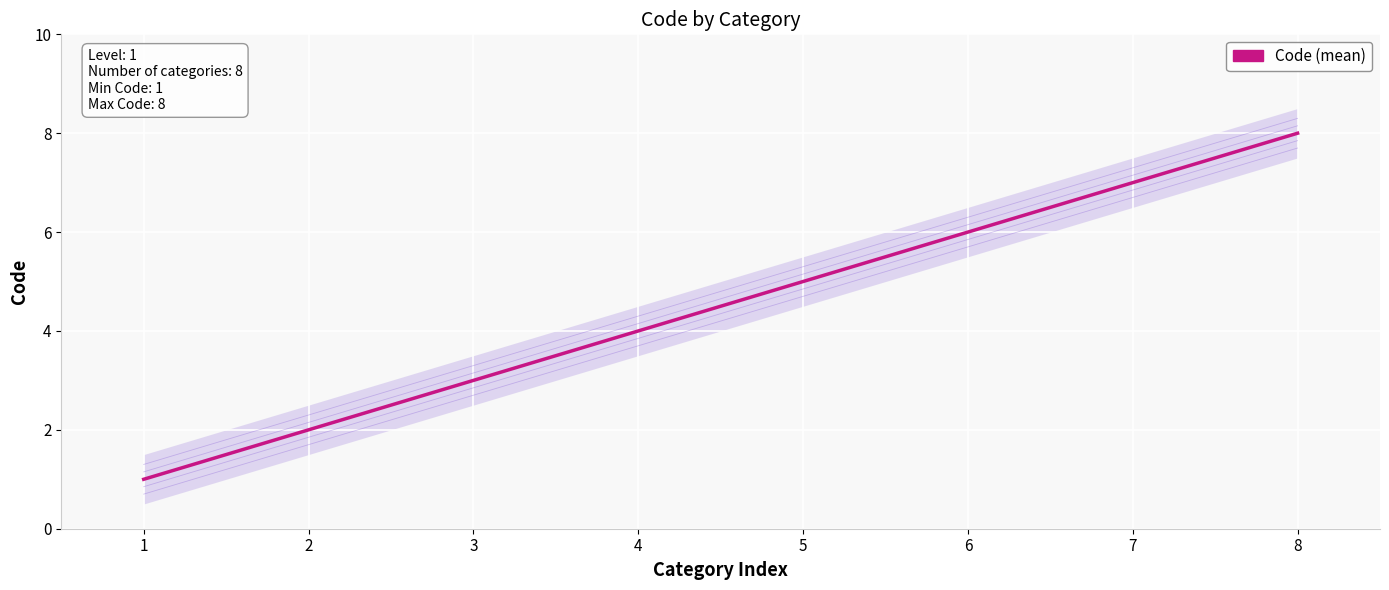

Which has a higher value, 8 or 6?

8